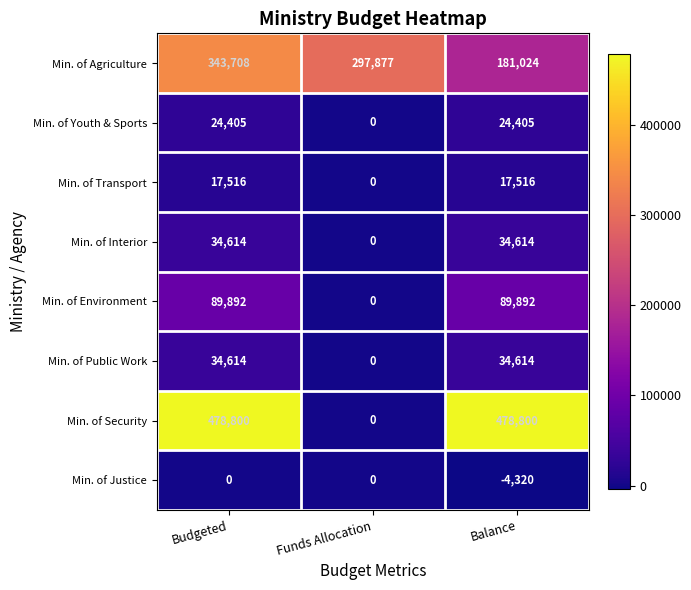

Is it true that Min. of Agriculture equals 297877 at Funds Allocation?

True